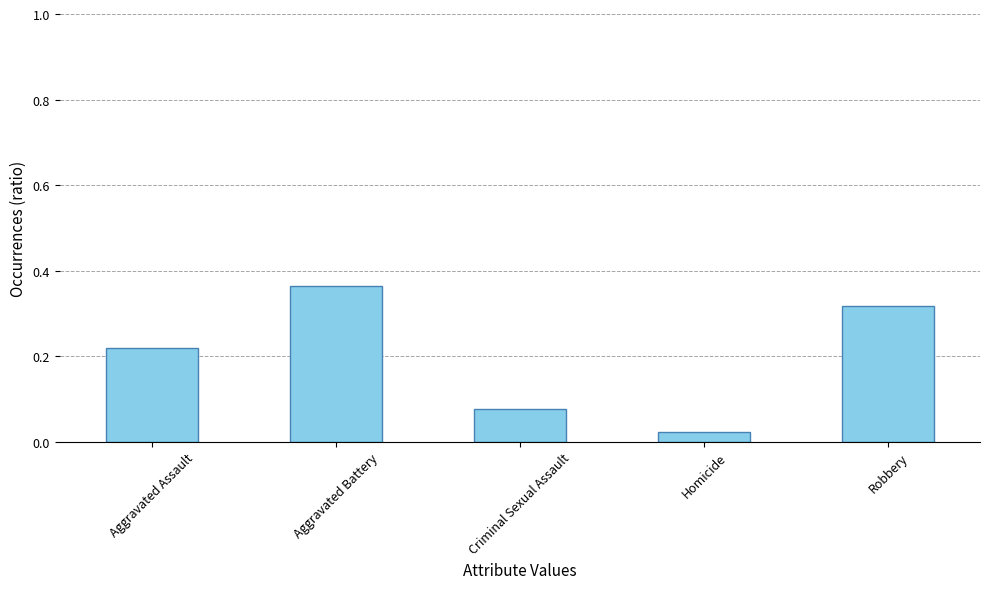

Are the bars horizontal?

No